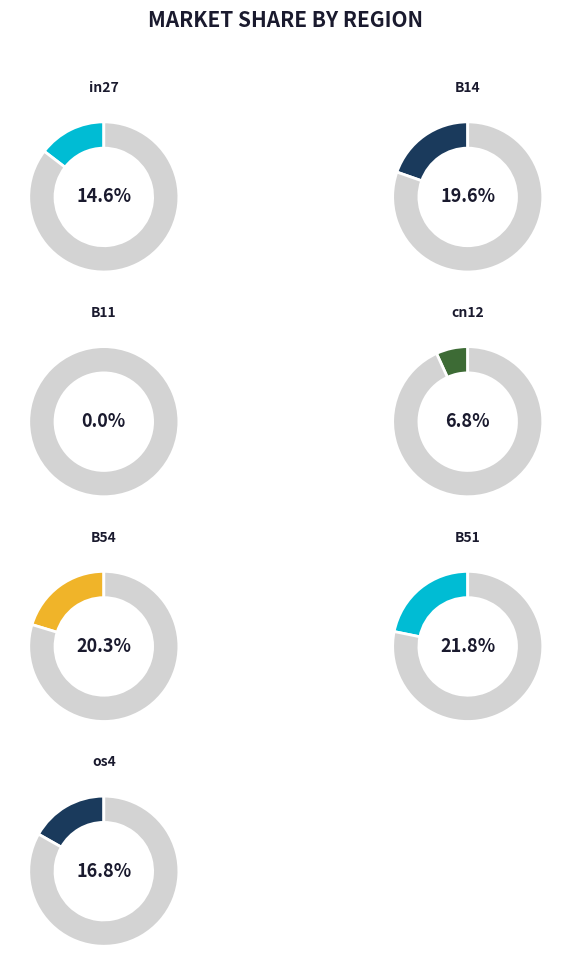

Which slice is the smallest?

B11